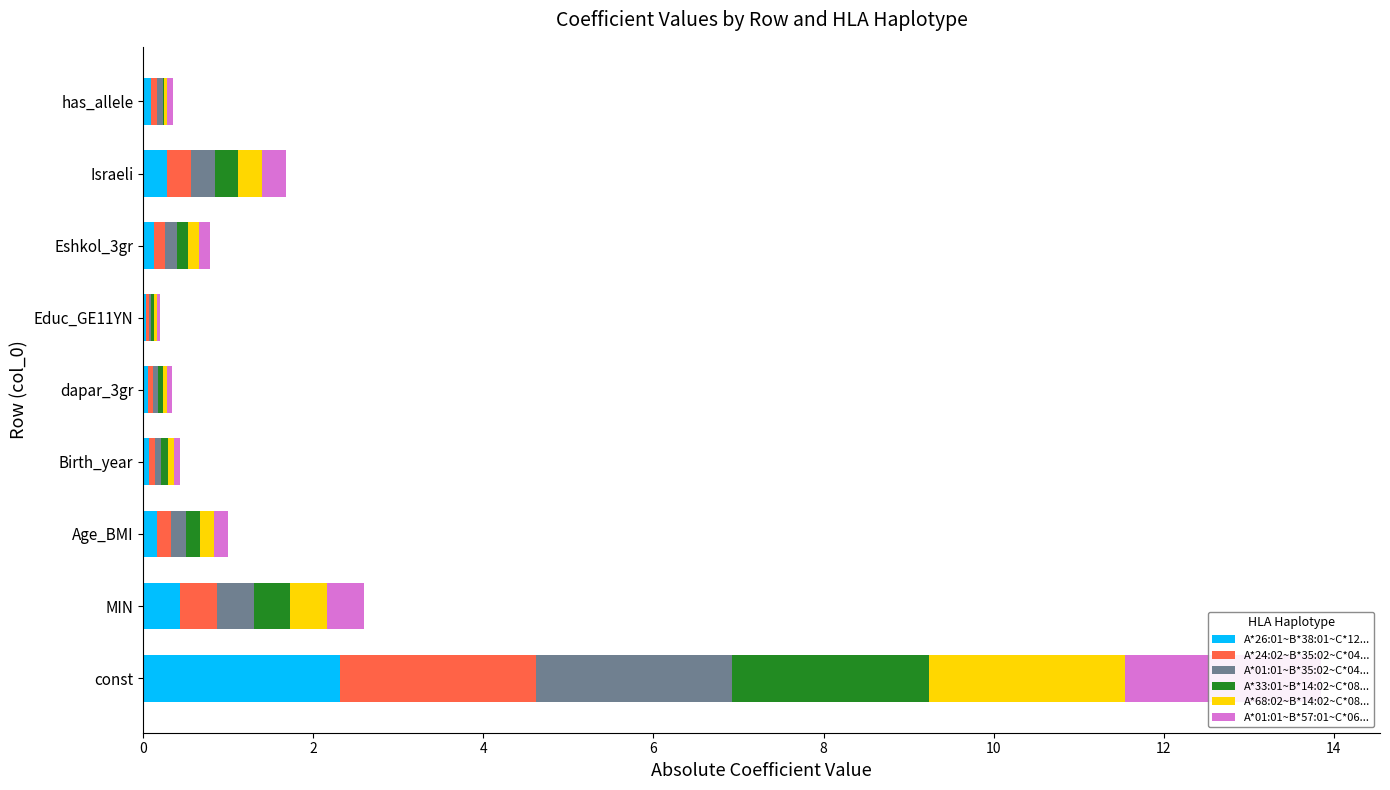

What is the difference between the maximum and second lowest values in the A*33:01~B*14:02~C*08... series?

2.3